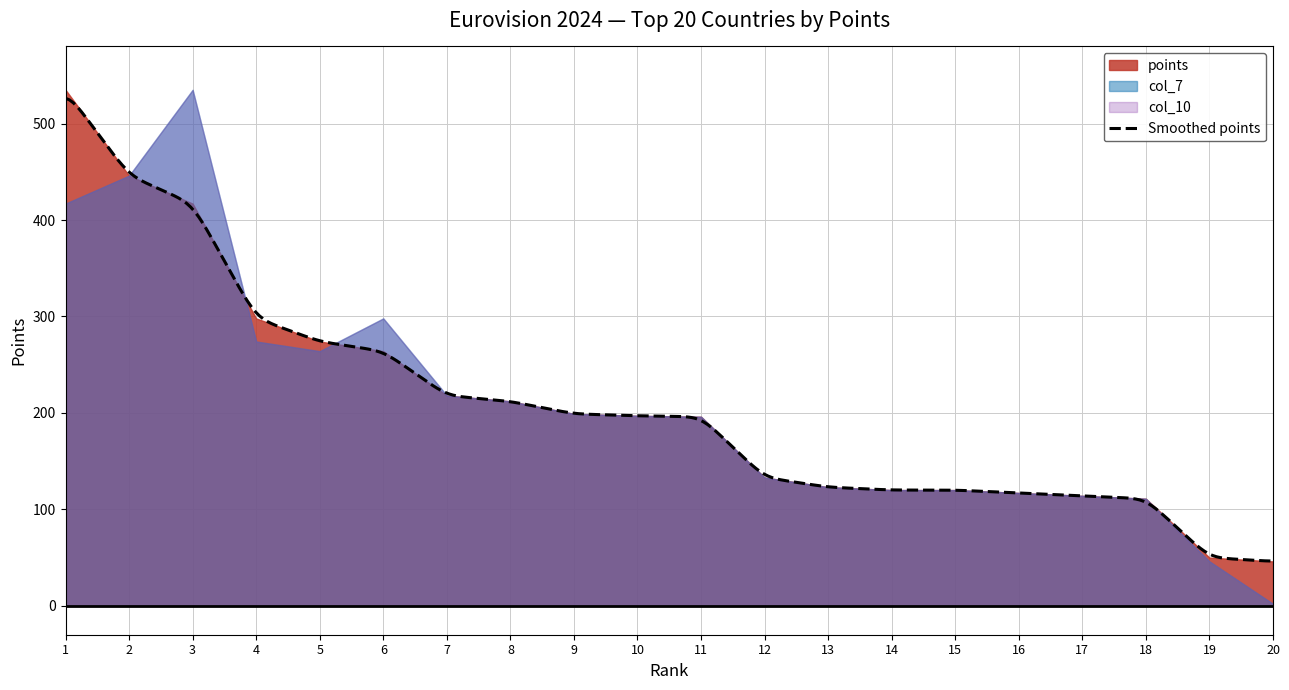

What is the difference between the second highest and minimum values in the col_7 series?

444